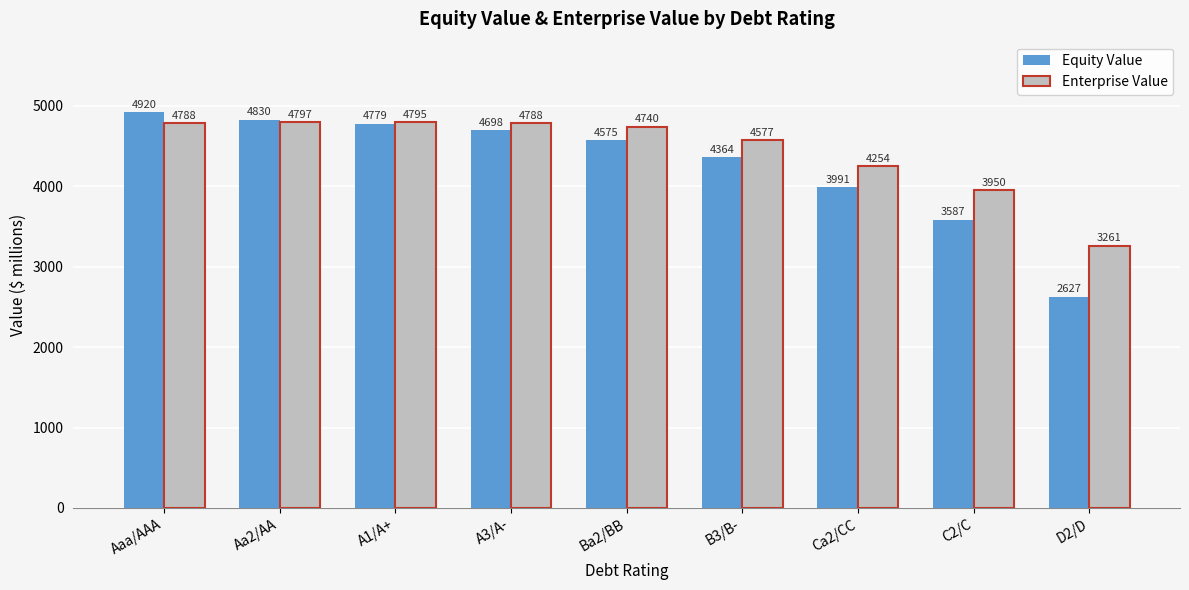

What is the maximum value shown in the chart?

4920.1